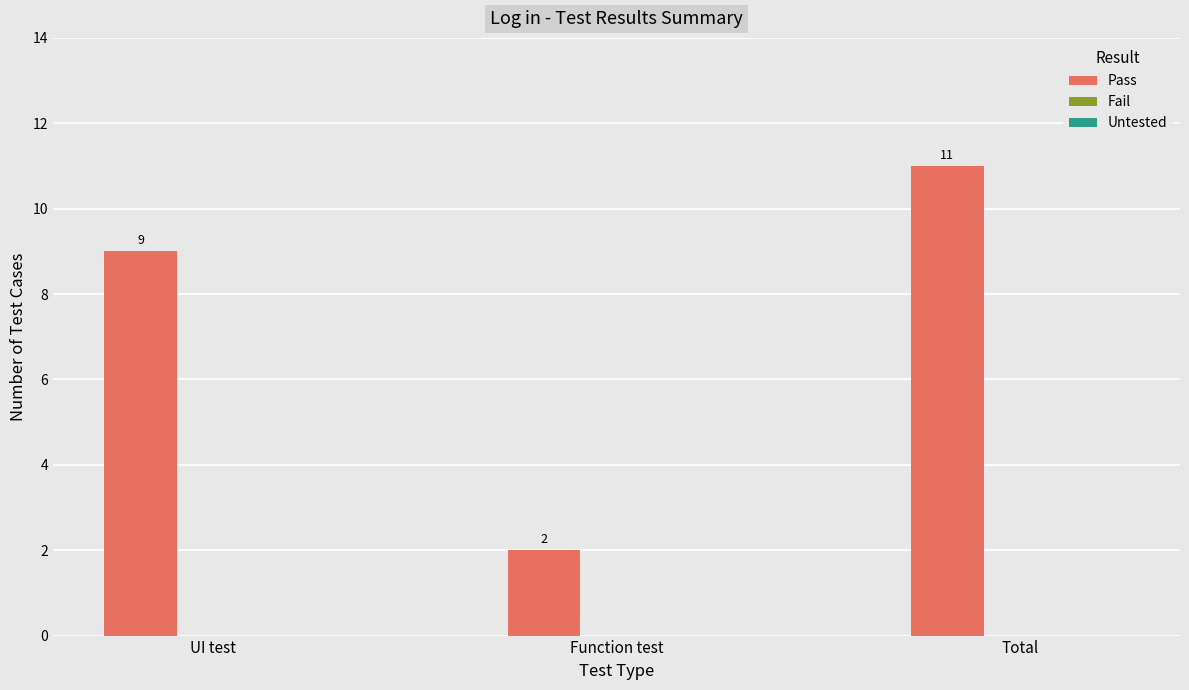

The chart shows a value of 9 at UI test. True or false?

True